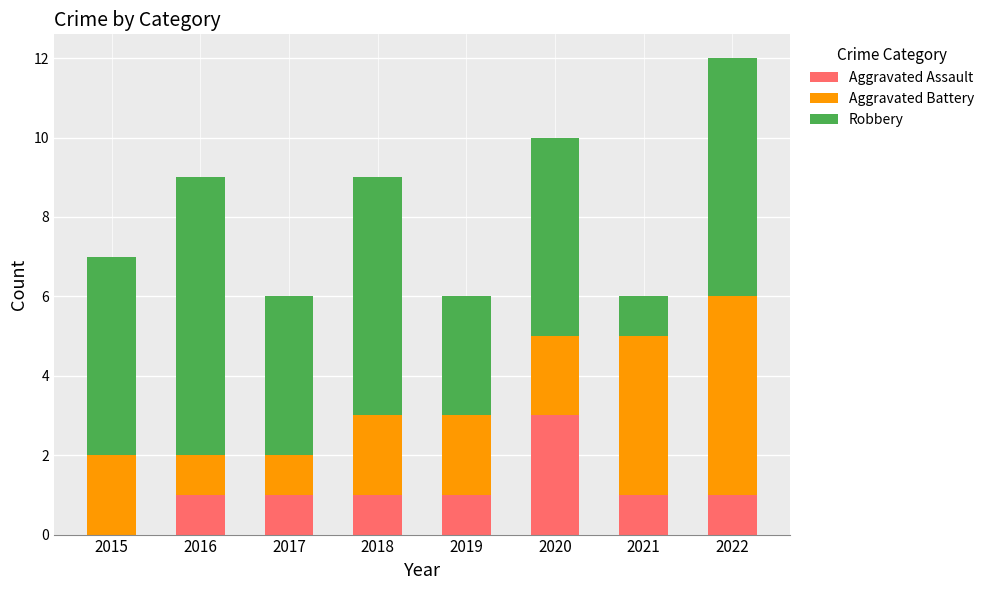

What is the sum of all Aggravated Assault values?

9